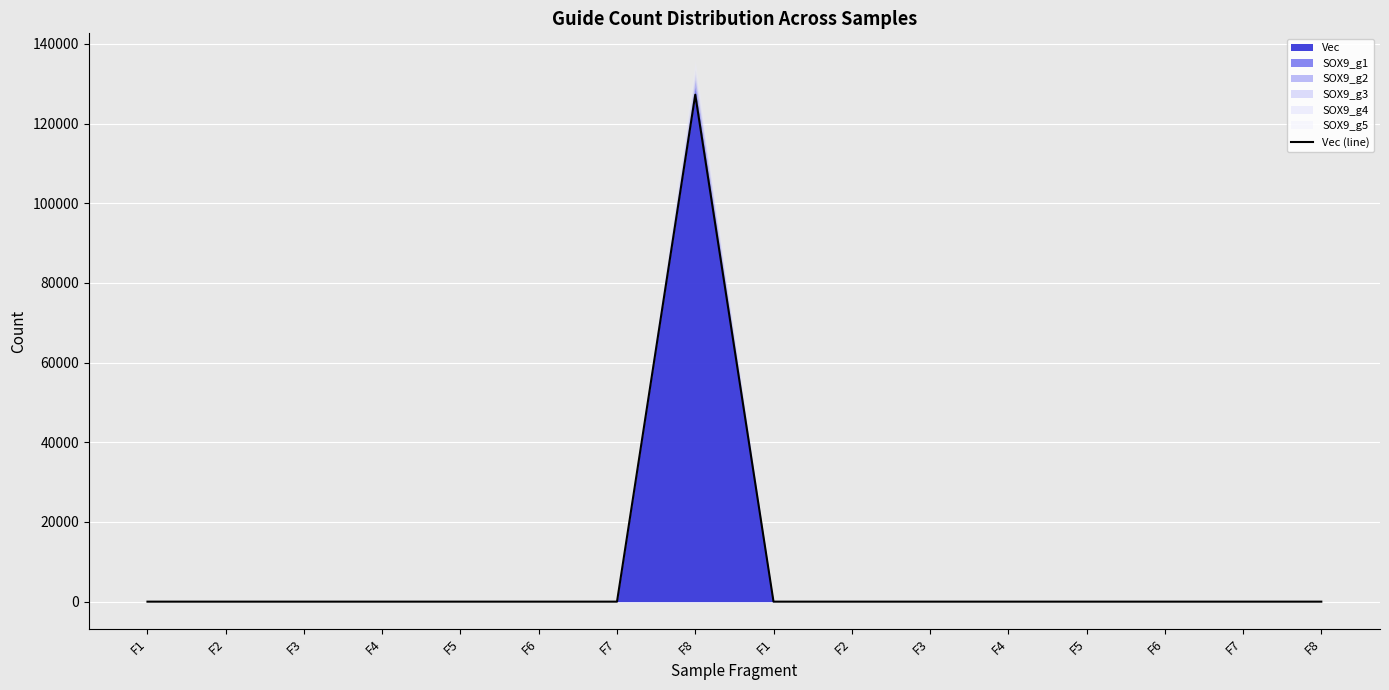

Which has a higher value, F7 or F8?

F8